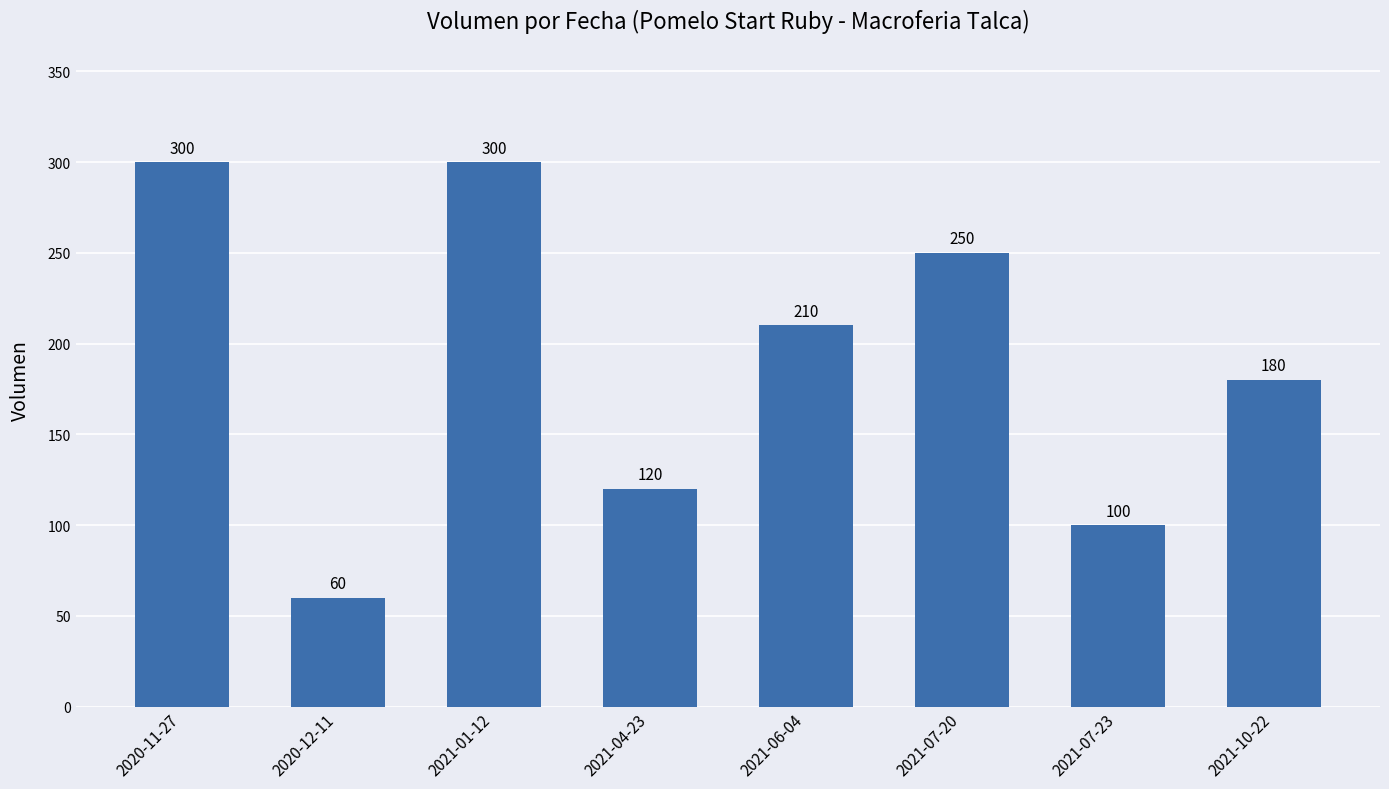

Approximately how many times larger is the value at 2020-12-11 compared to 2021-07-23?

0.6